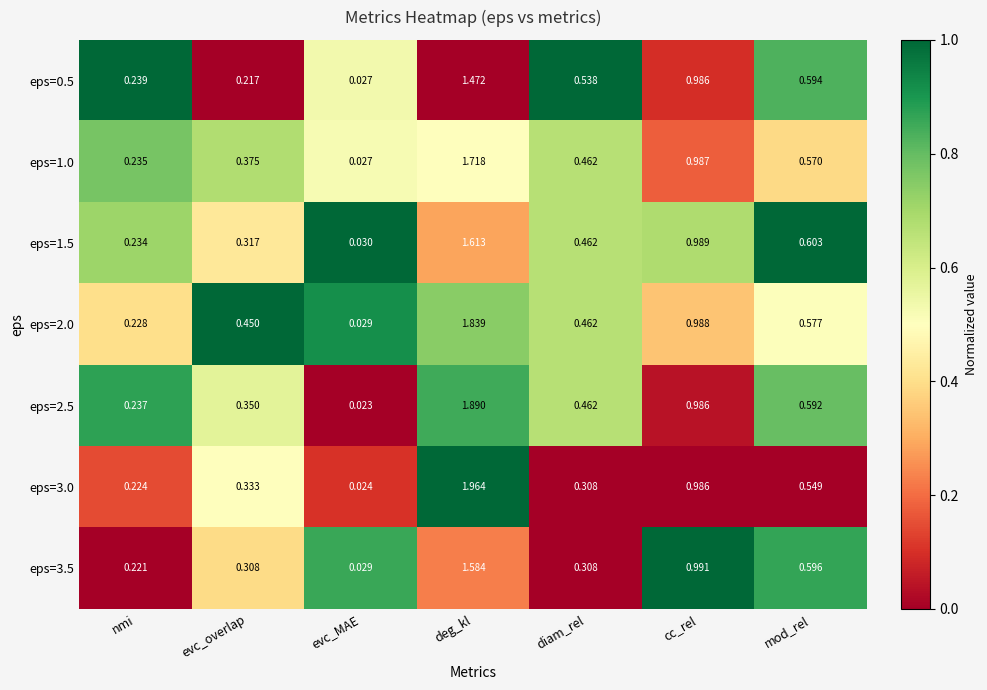

Count the number of categories in the chart.

7